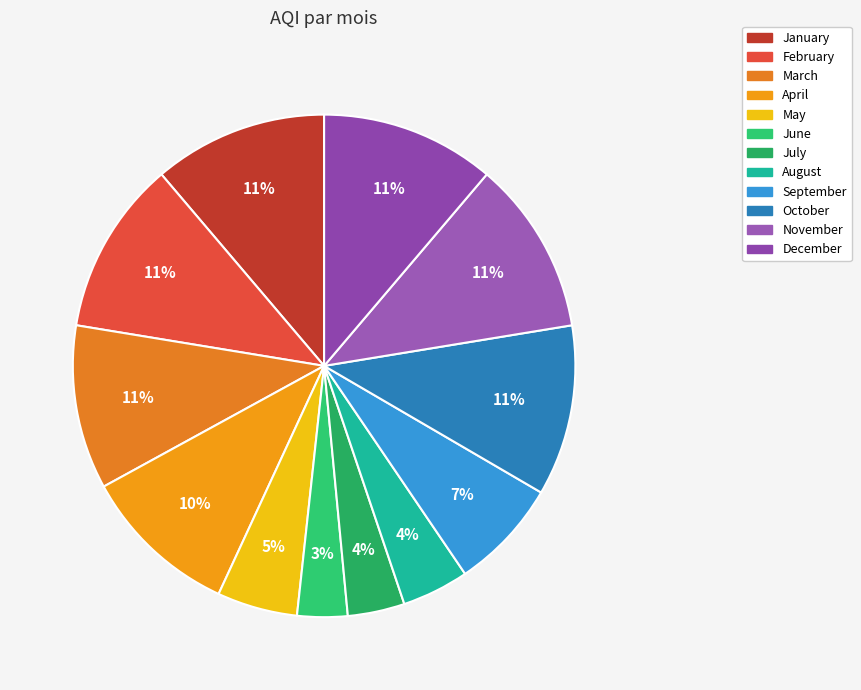

Between April and September, which is larger?

April